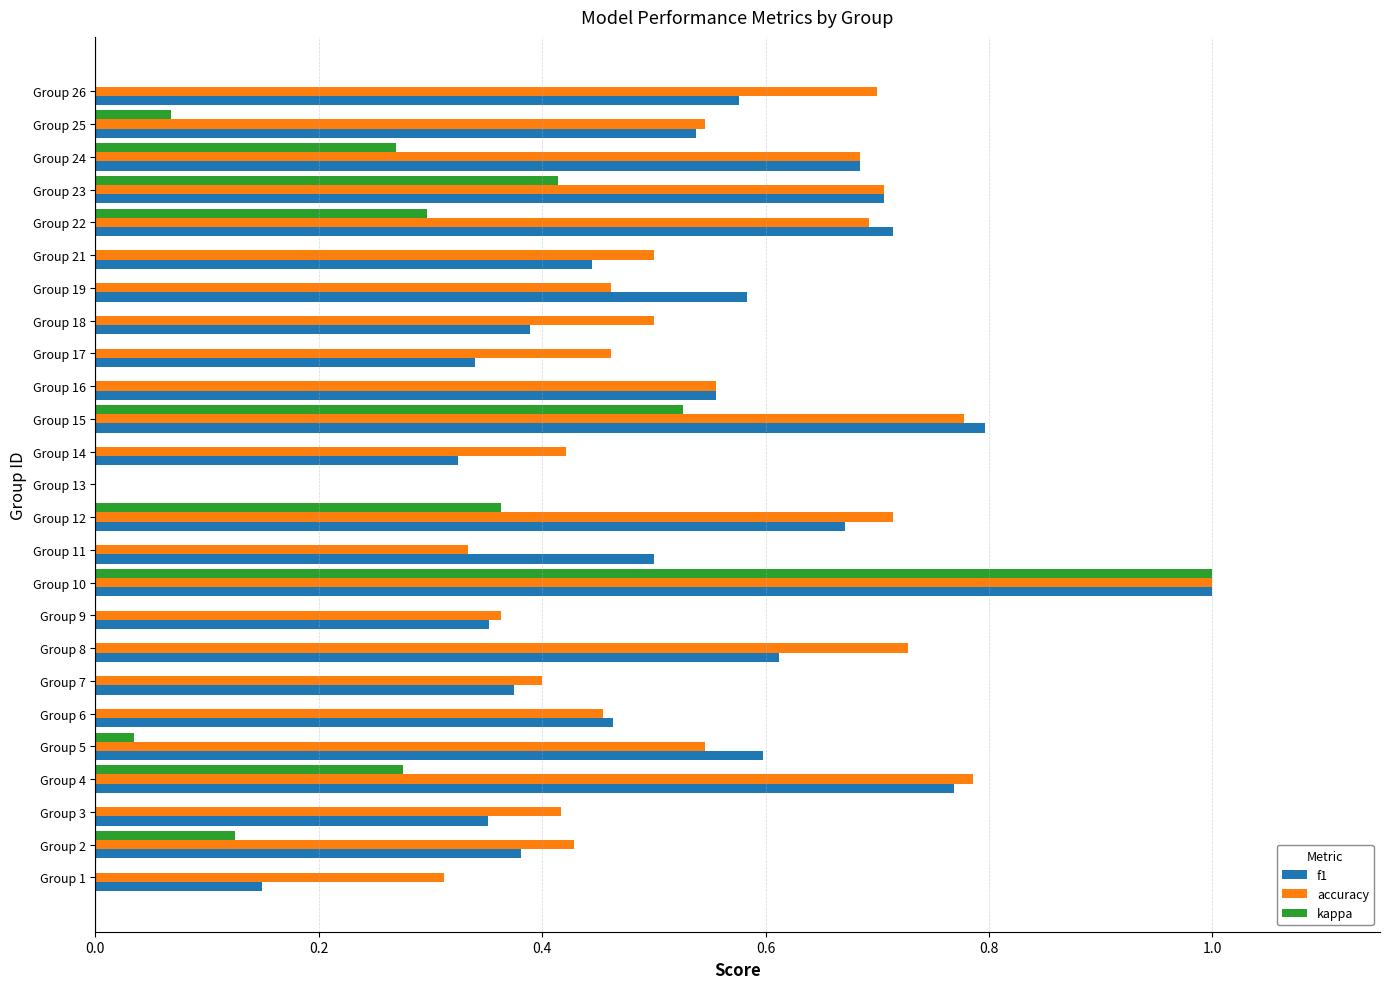

What is the greatest value displayed?

1.0